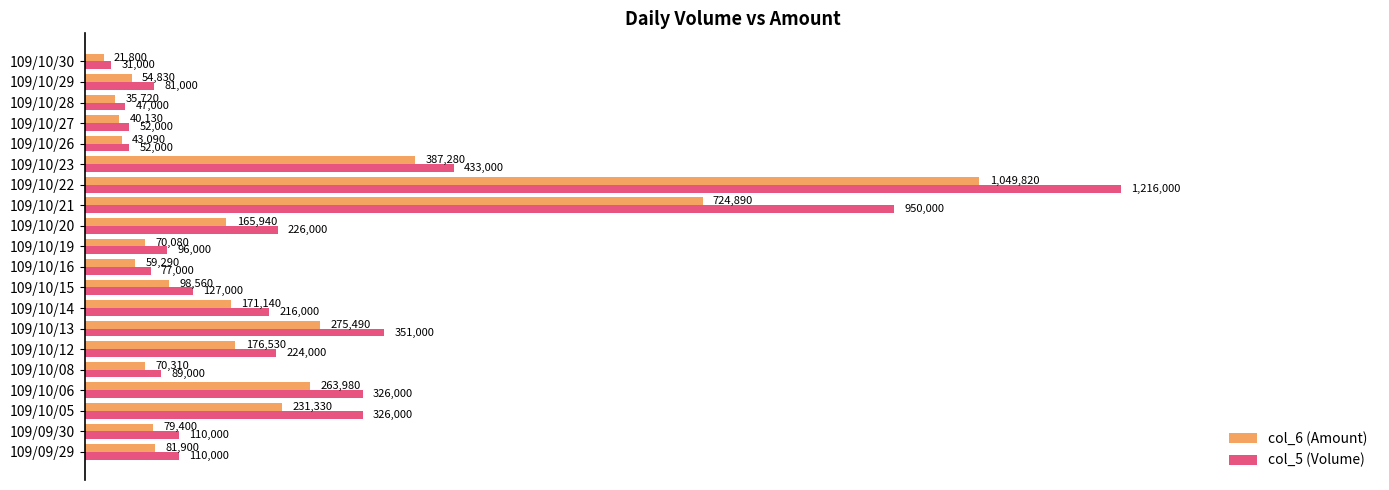

At which category does the chart reach its minimum across all series?

109/10/30